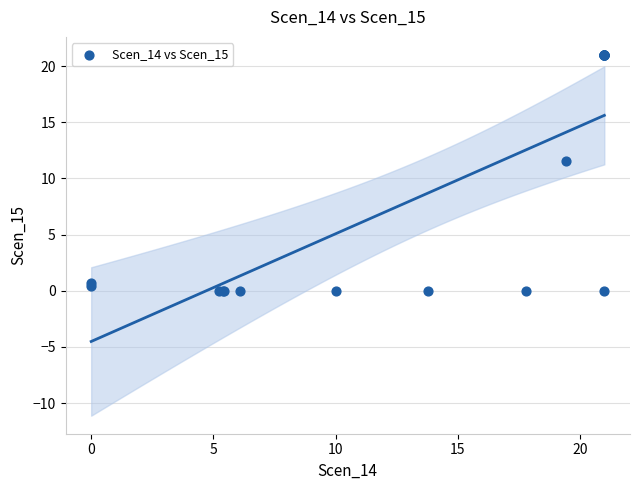

What Y value in the scatter plot is closest to 10?

11.5